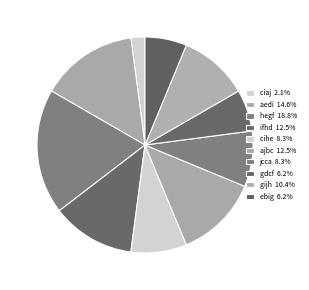

To the nearest percent, what is the average slice percentage?

10%